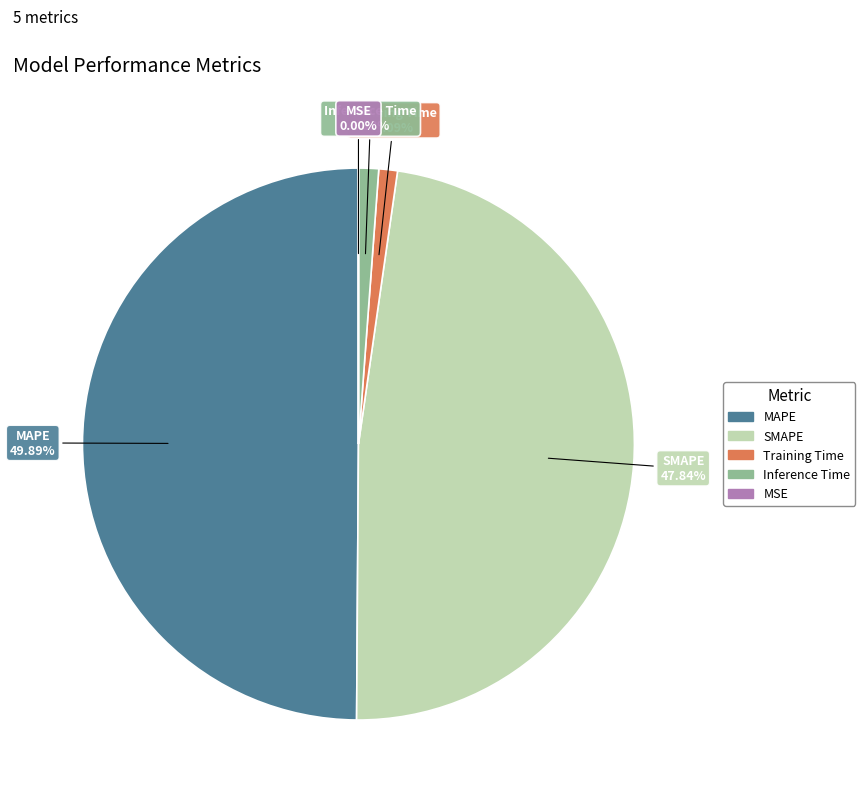

What is the largest slice in the pie chart?

MAPE